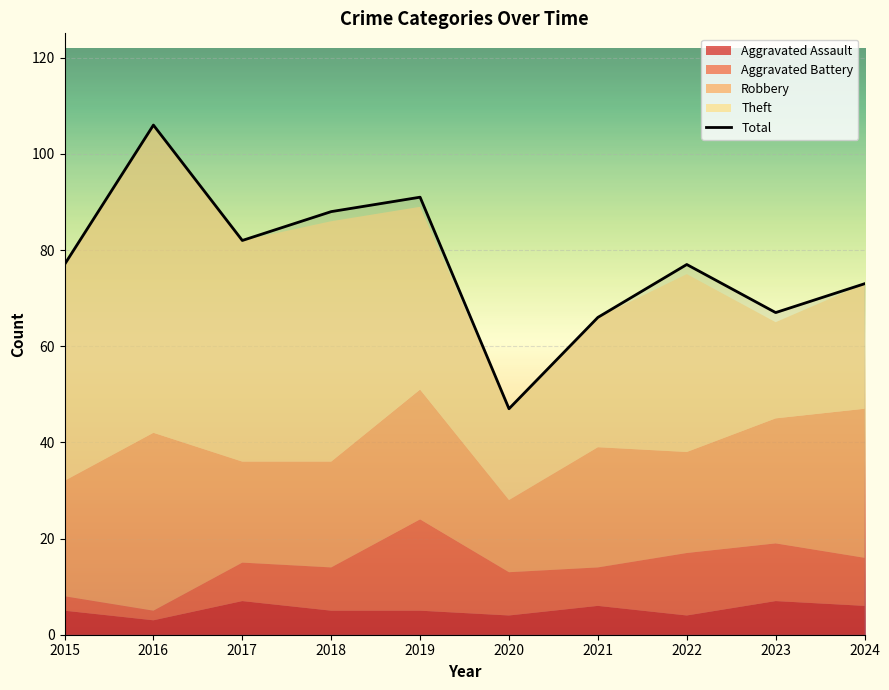

Does the chart display data point markers on the line(s)?

No